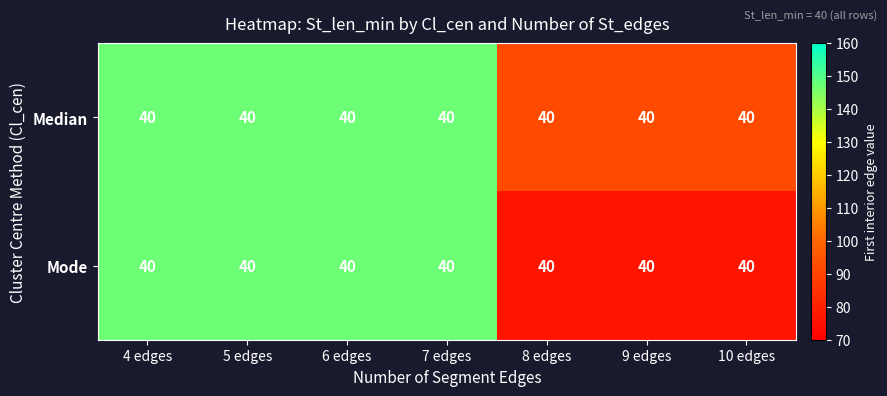

Rank the series by their maximum value, from lowest to highest.

Median, Mode